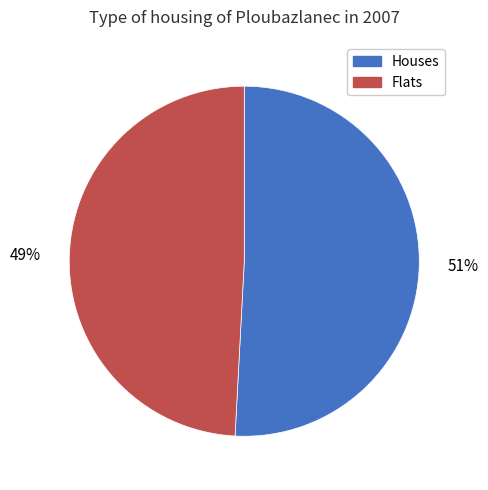

Is there any slice that represents more than half of the pie?

Yes